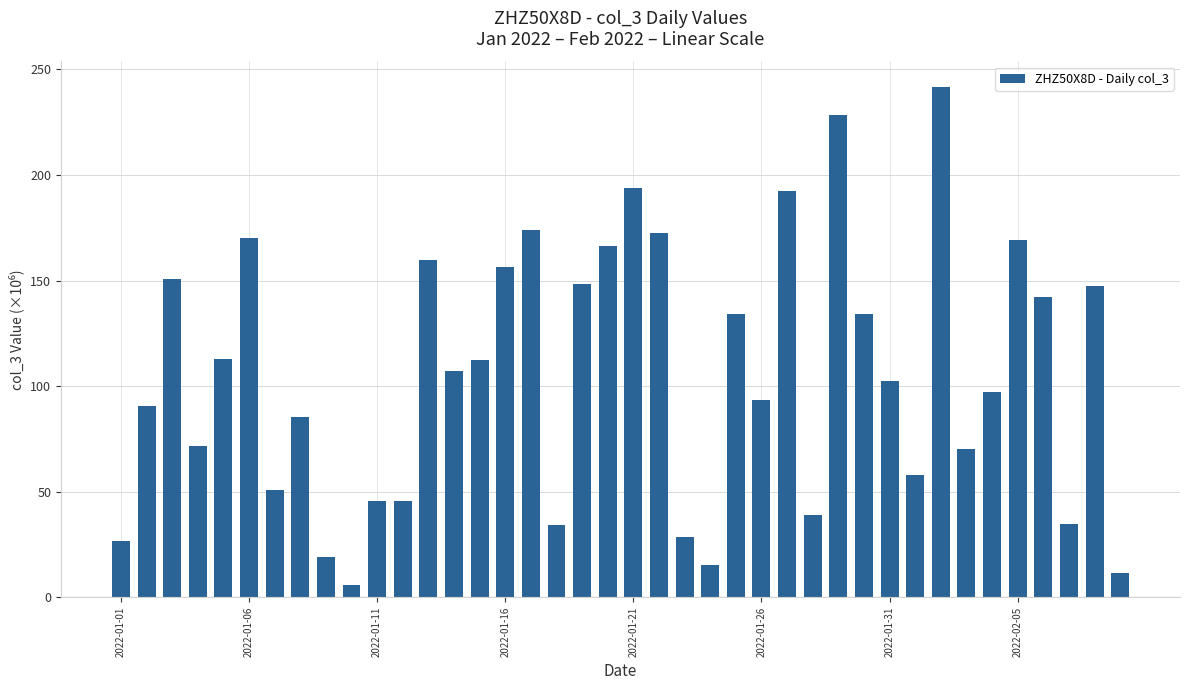

What is the value of the 20th bar from the left?

166.4